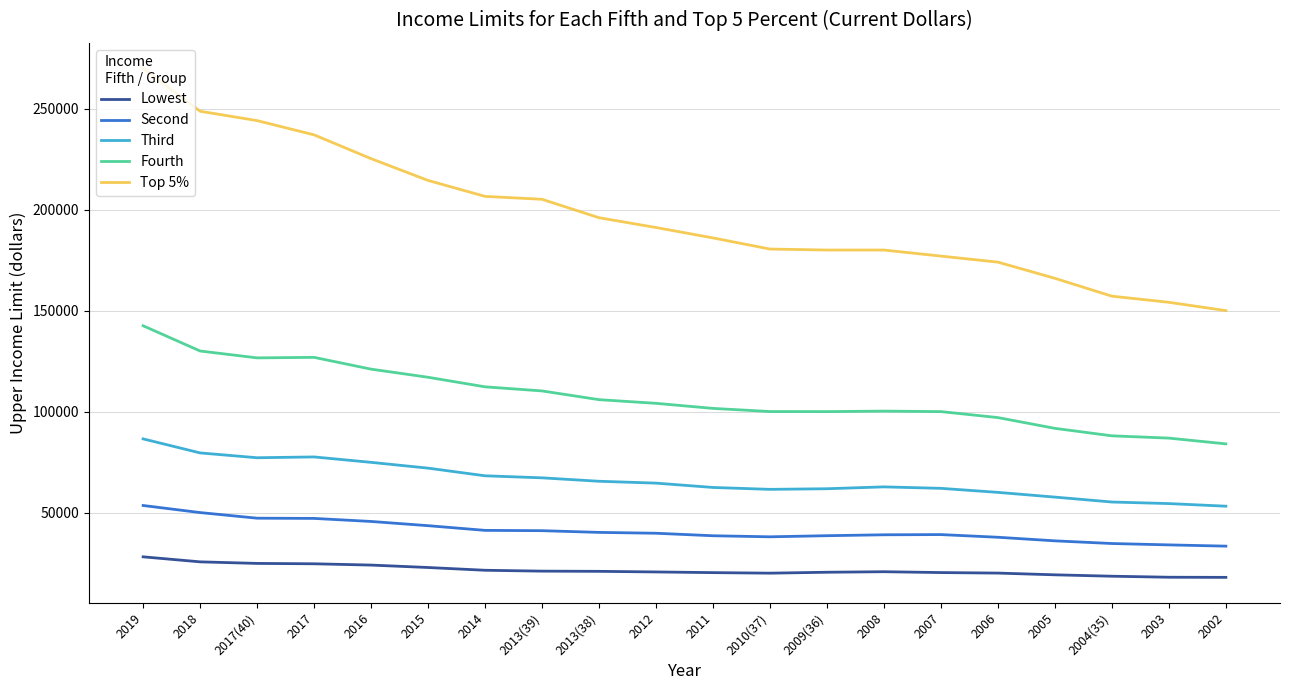

How many series are shown in this chart?

5